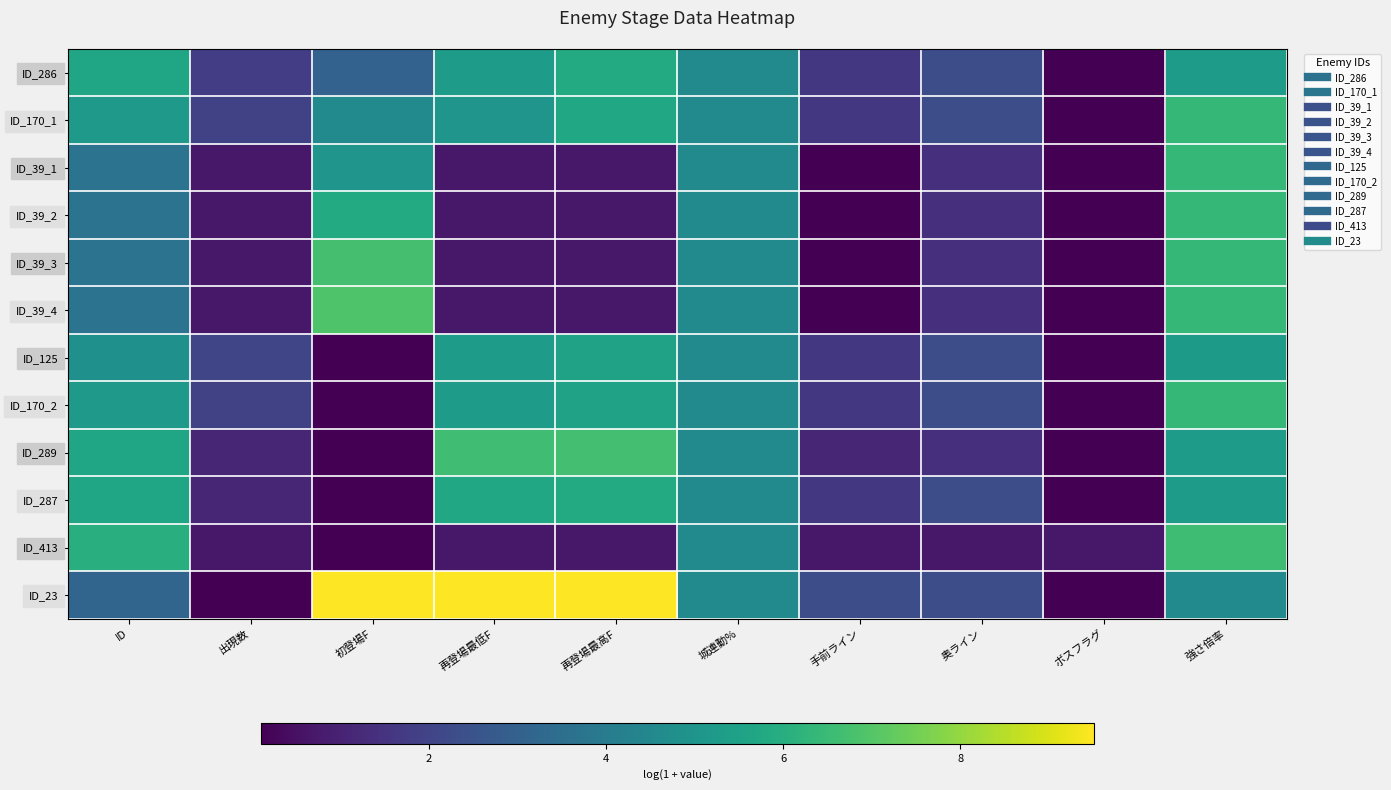

Which has a higher value, ボスフラグ or 再登場最低F?

再登場最低F